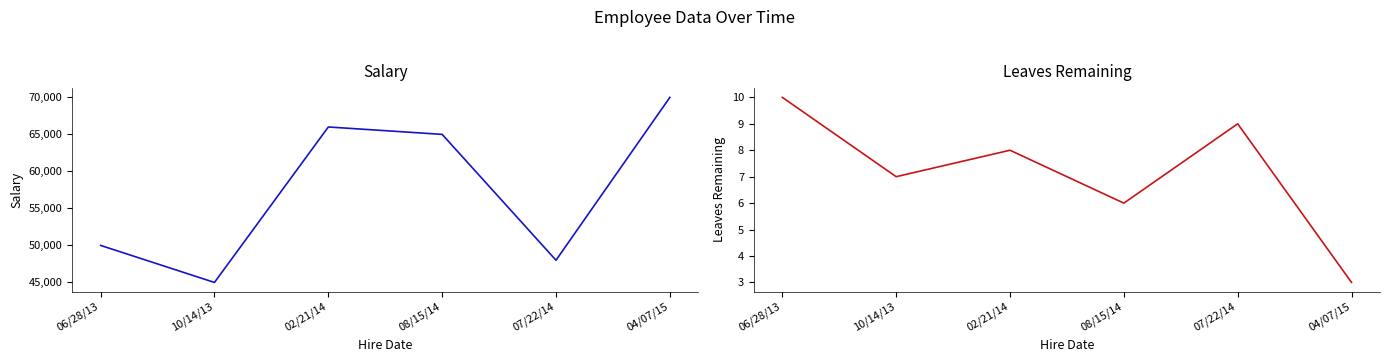

What is the difference between the maximum and minimum values in the Leaves Remaining series?

7